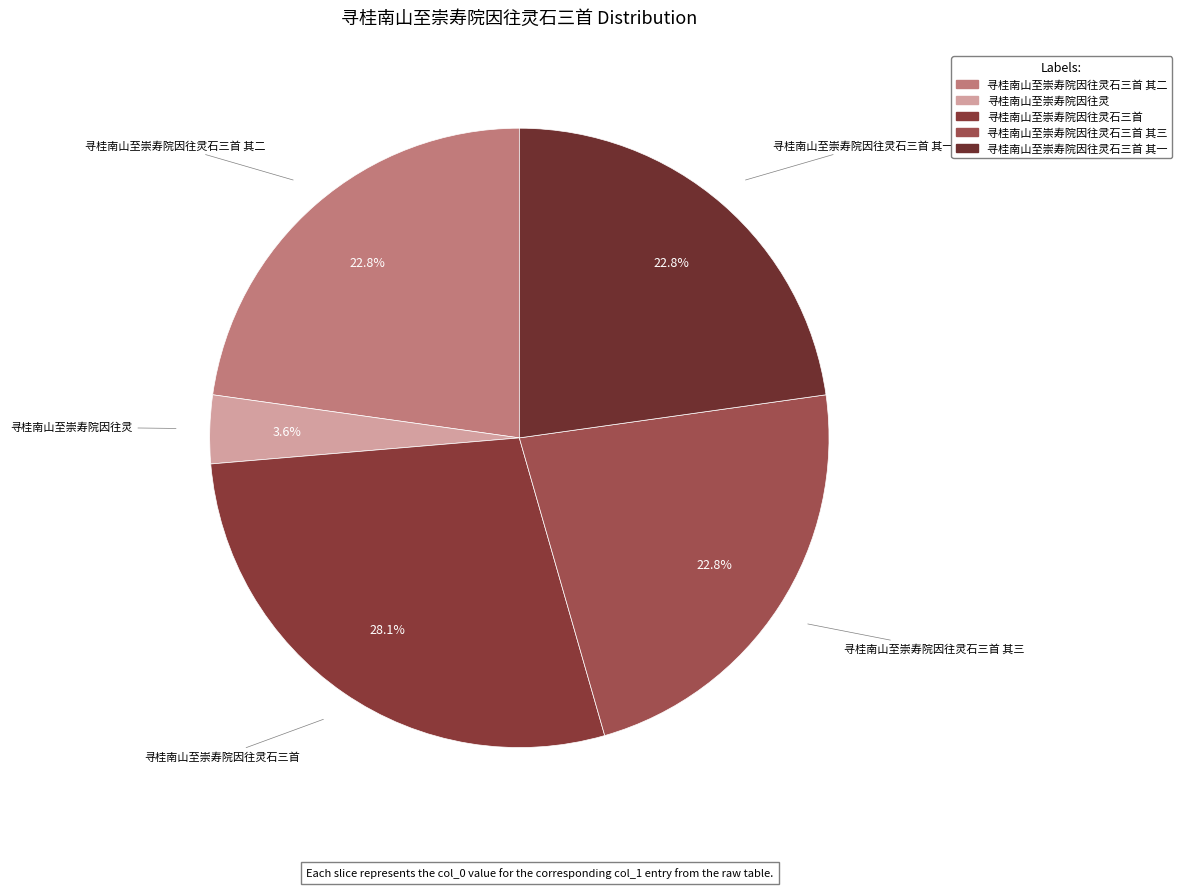

To the nearest percent, what is the difference between the largest and smallest slice percentages?

25%